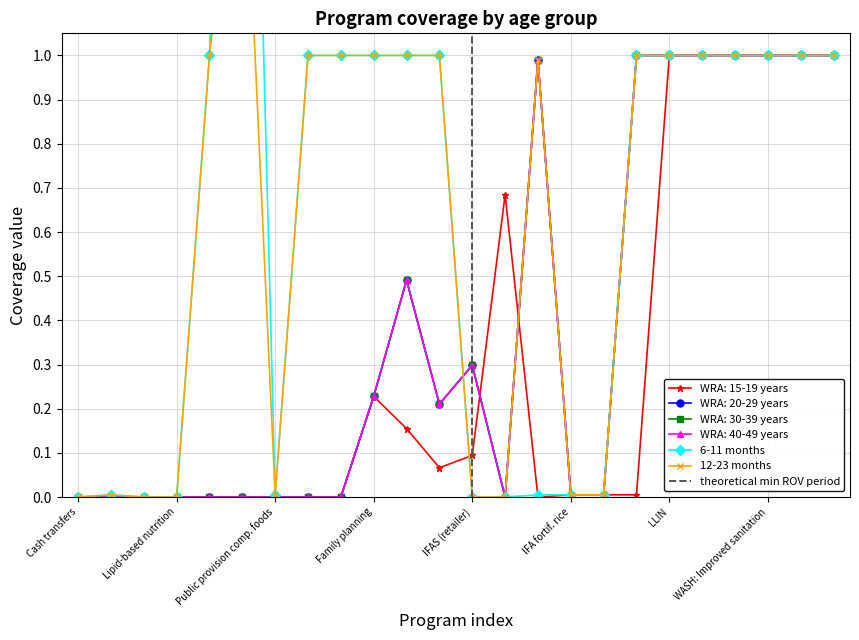

Which series ends up on top after the final intersection of 12-23 months and WRA: 20-29 years?

WRA: 20-29 years